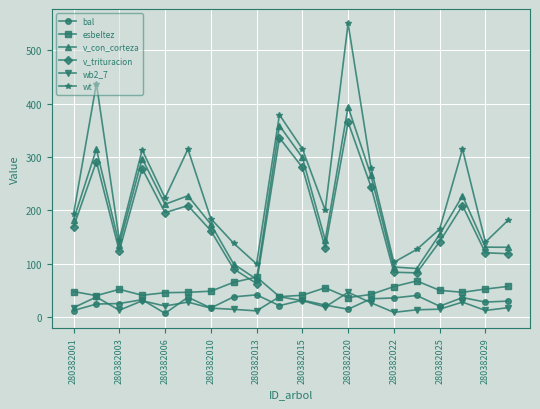

How many categories are shown in the chart?

20